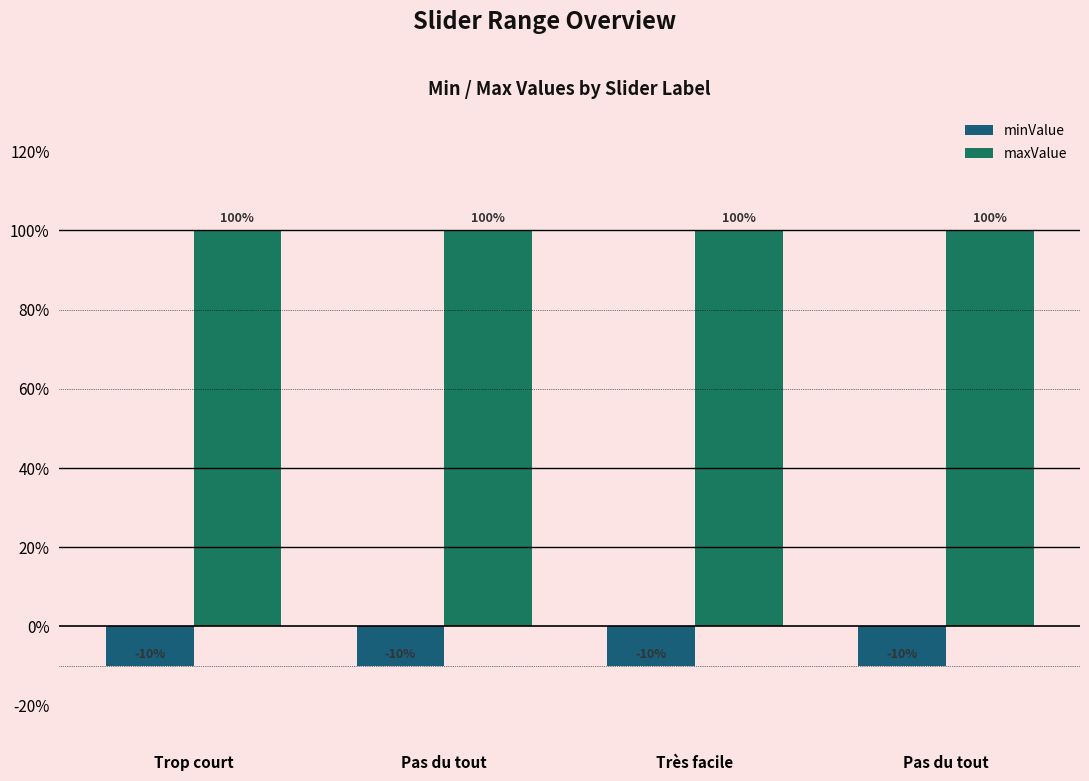

What is the label of the 2nd bar from the right?

Très facile